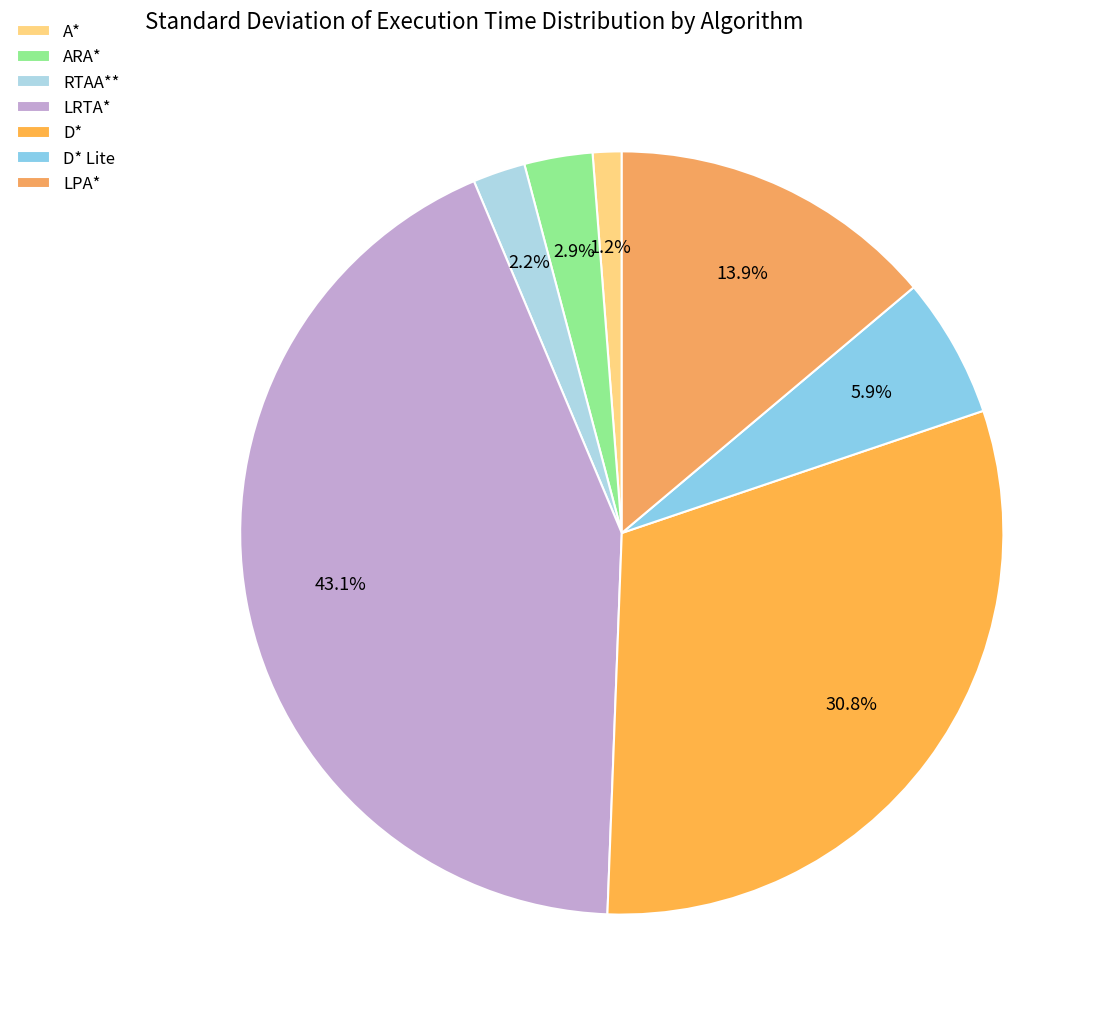

To the nearest percent, what percentage of the pie is LRTA*?

43%